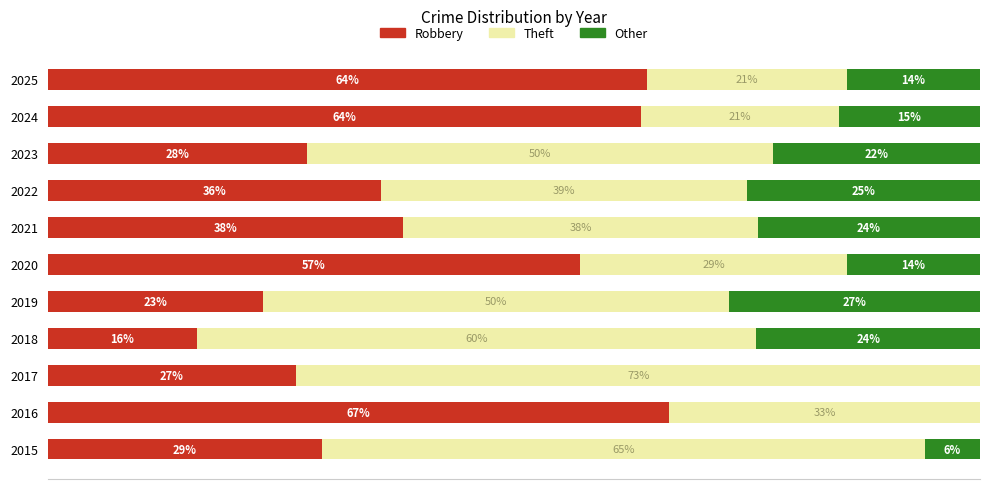

What are all the series names shown in the legend?

Robbery, Theft, Other